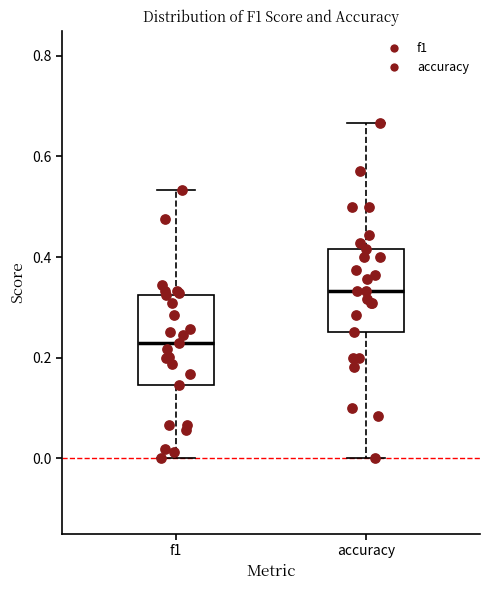

Which box has the lowest median line?

f1